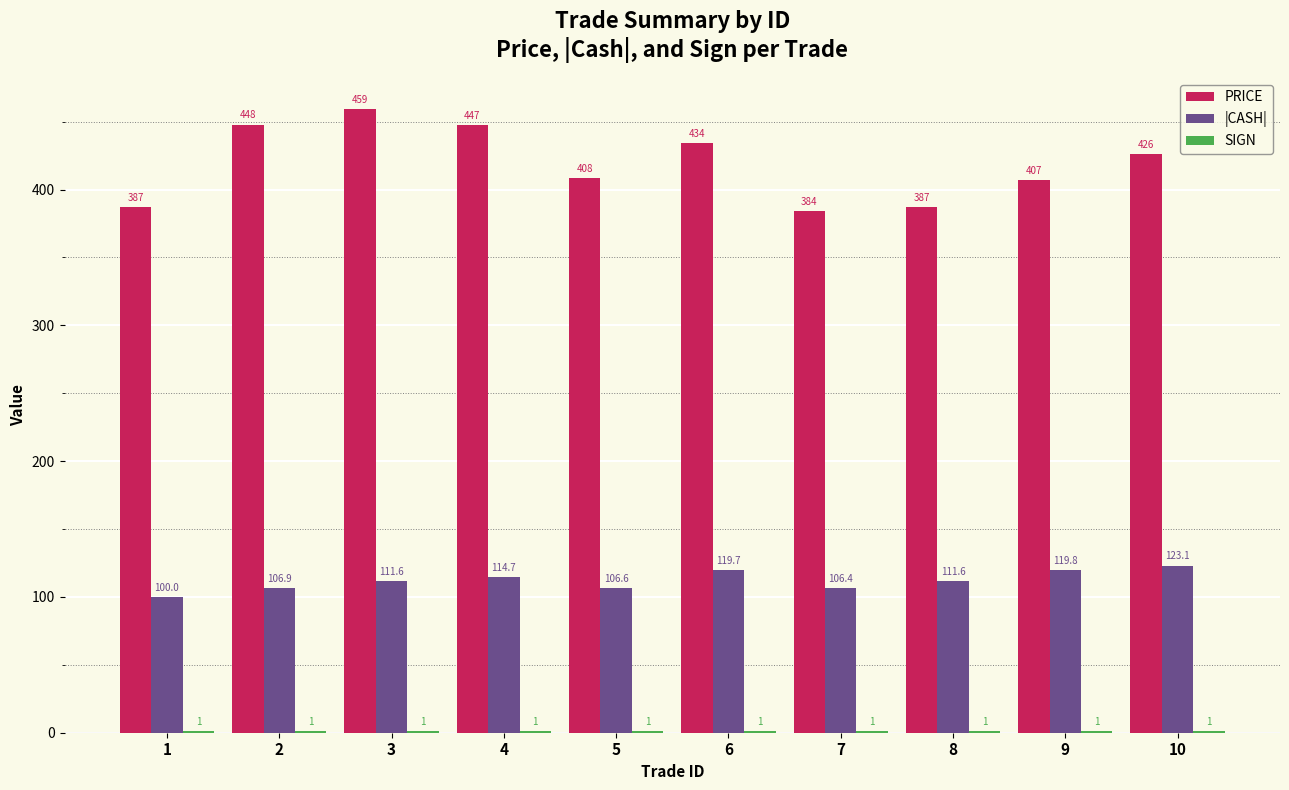

The PRICE series shows 387.1 at 1. True or false?

True